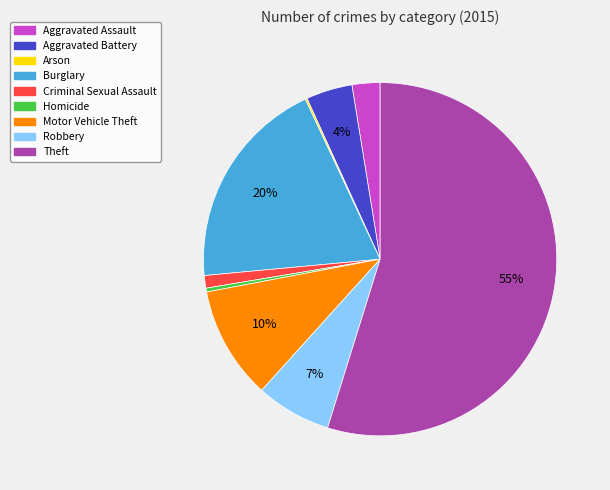

Which slice represents more than half of the pie?

Theft